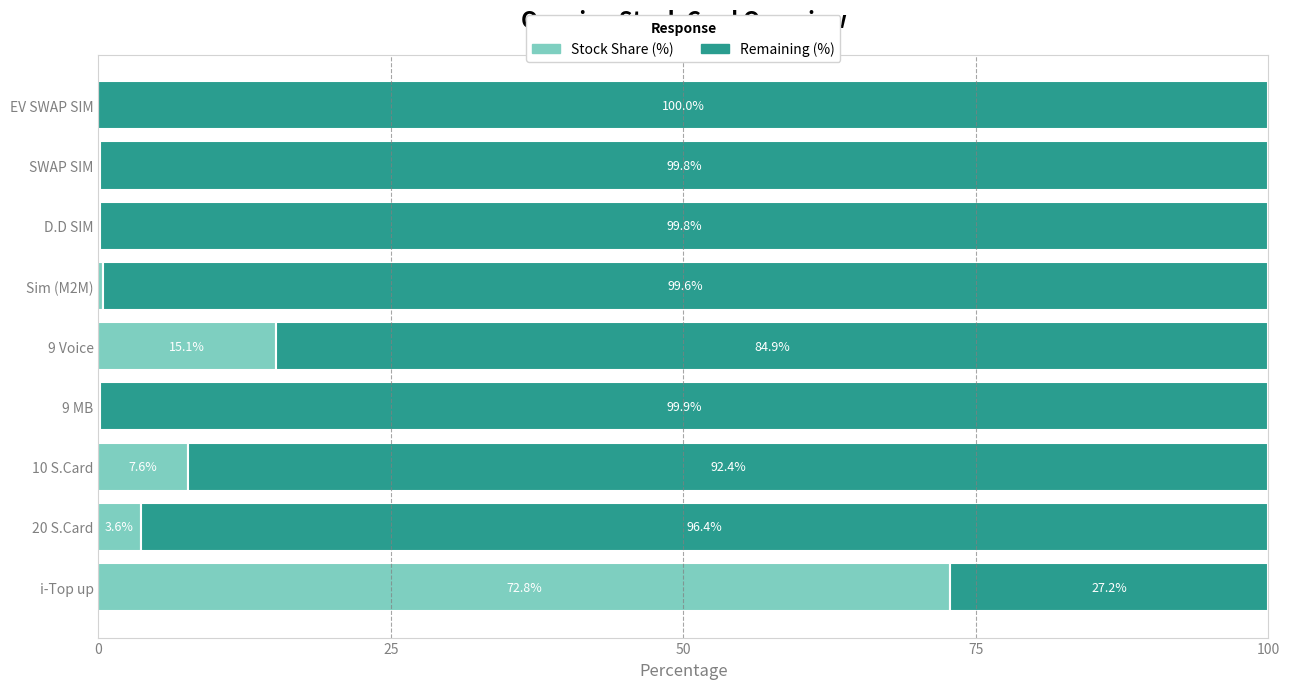

What is the total value across all series at D.D SIM?

100.0